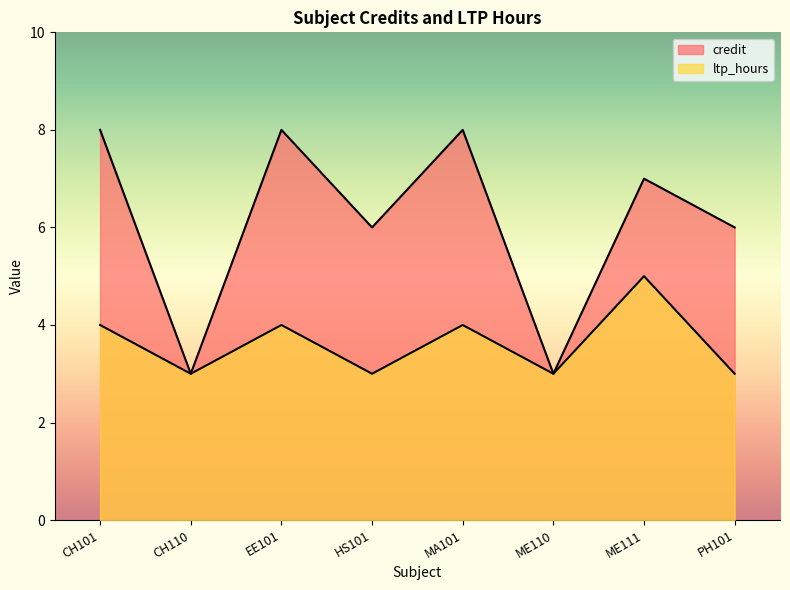

Reading left to right, what are all the values shown in this chart?

credit: 8	3	8	6	8	3	7	6
ltp_hours: 4	3	4	3	4	3	5	3